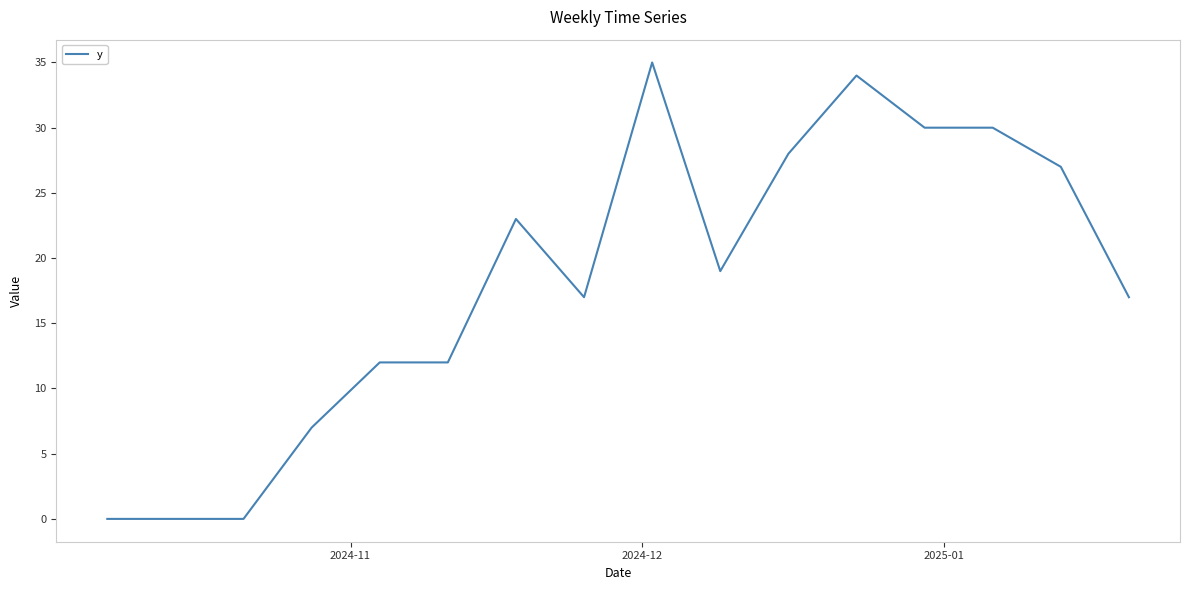

What is the difference between the maximum and minimum values?

35